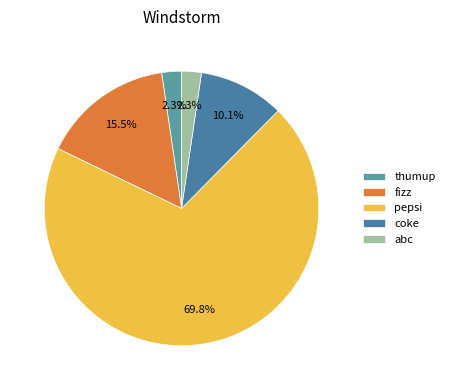

Which category has the smallest portion of the pie?

thumup